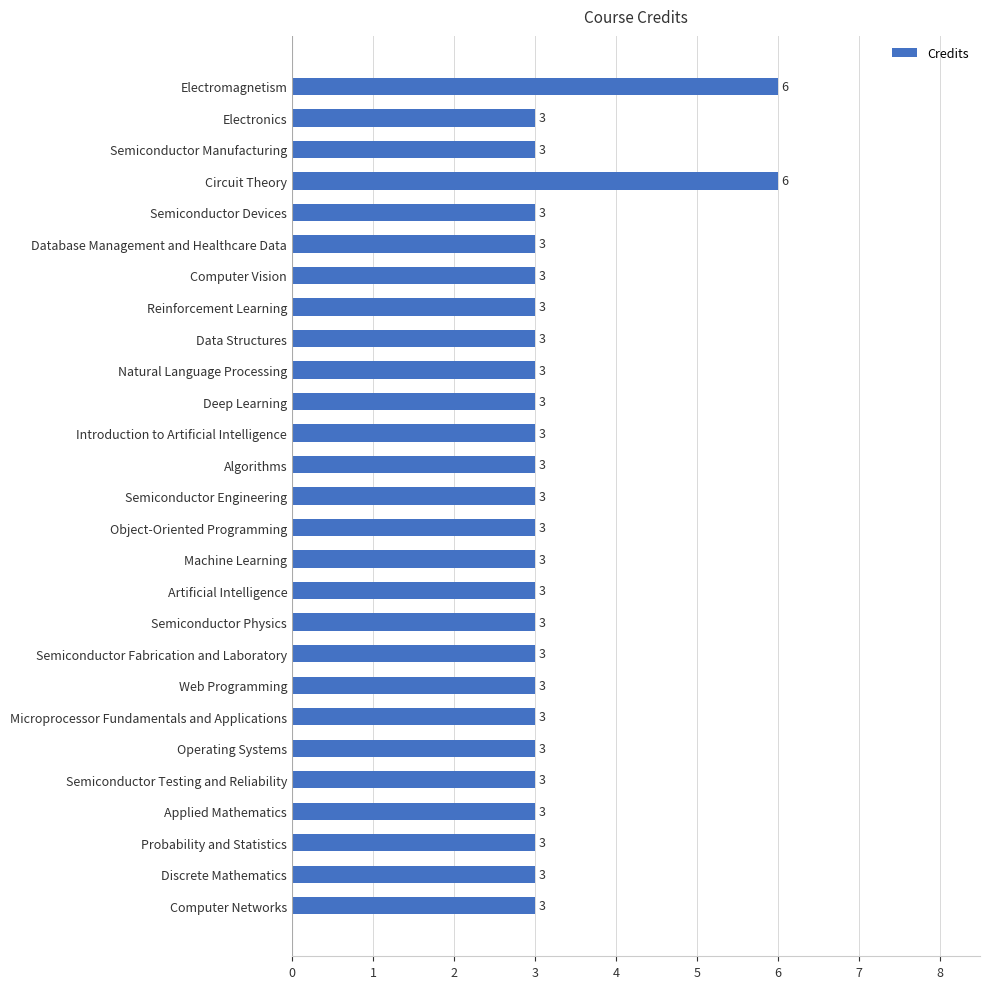

How many values exceed 3?

2